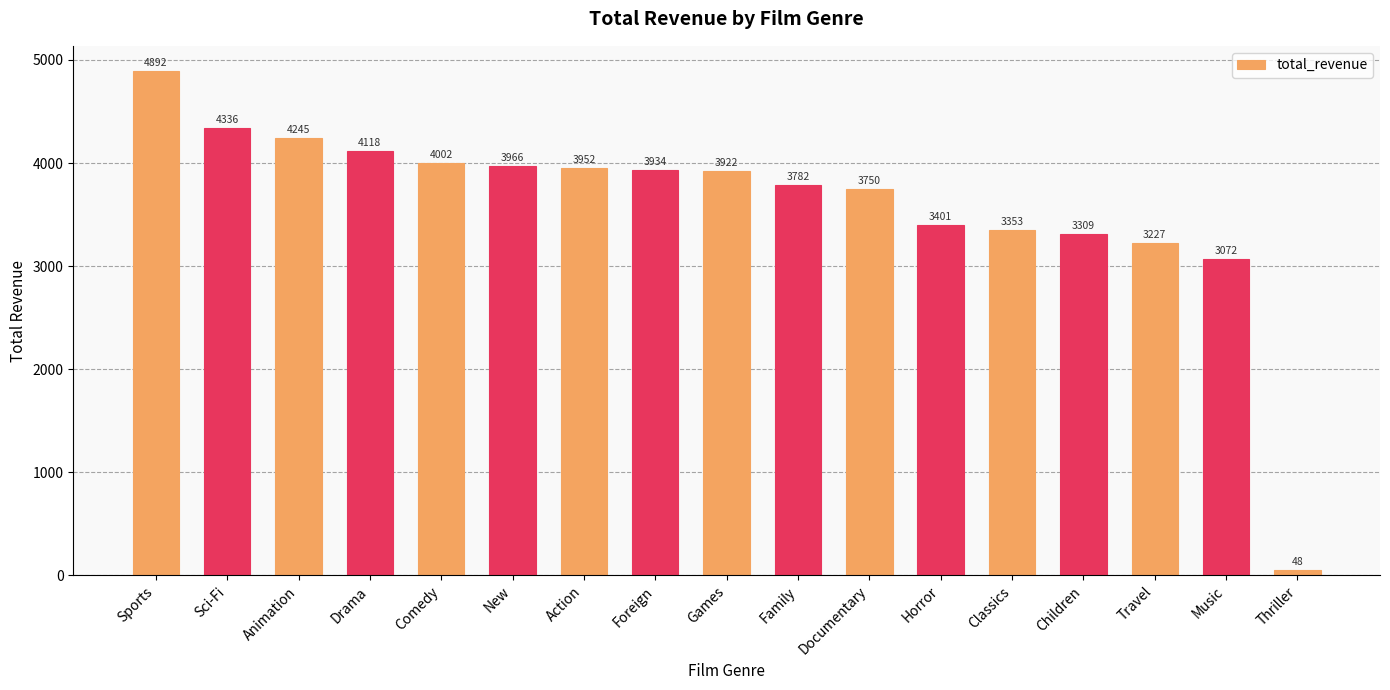

True or false: the data shows 4892.2 at Sports.

True